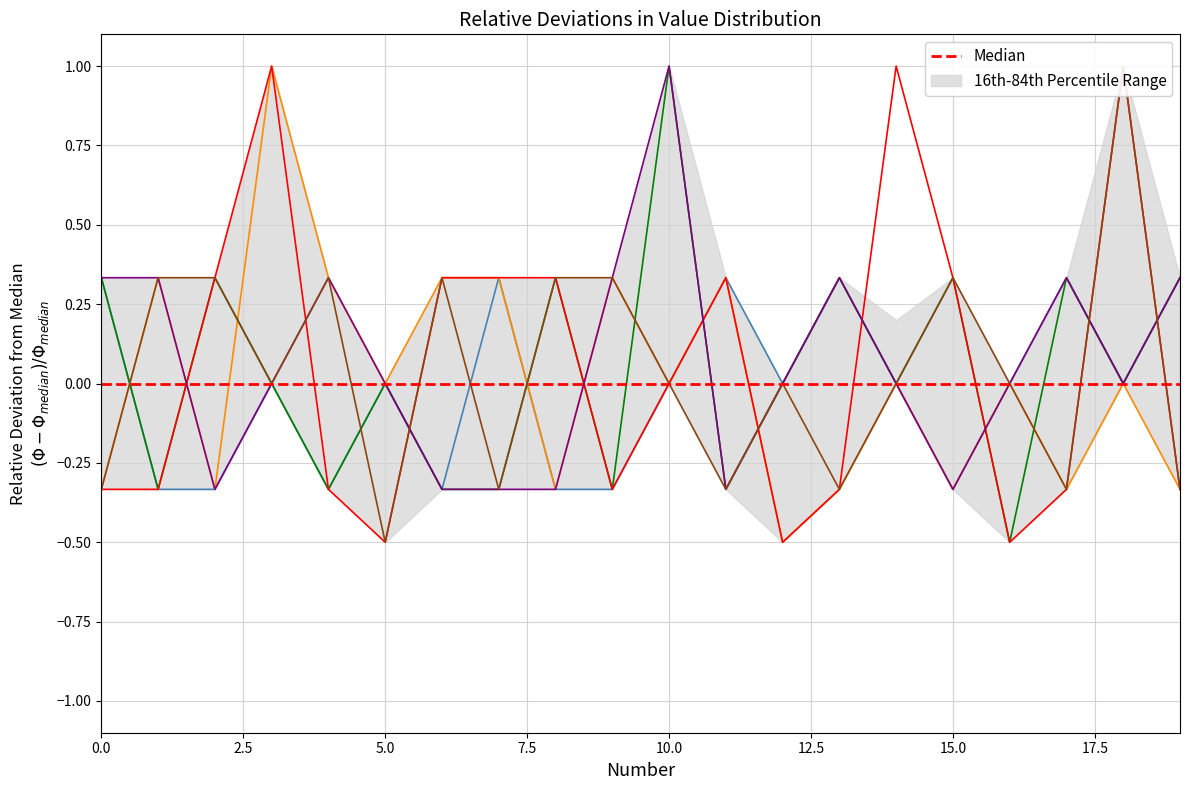

True or false: 0 and 3 cross at least once.

True